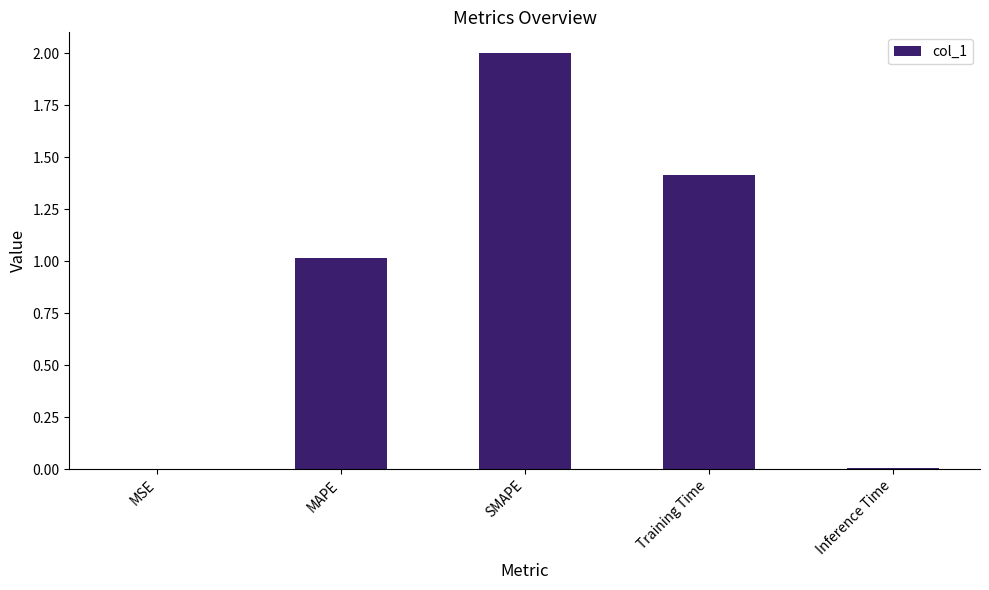

How many categories are shown in the chart?

5